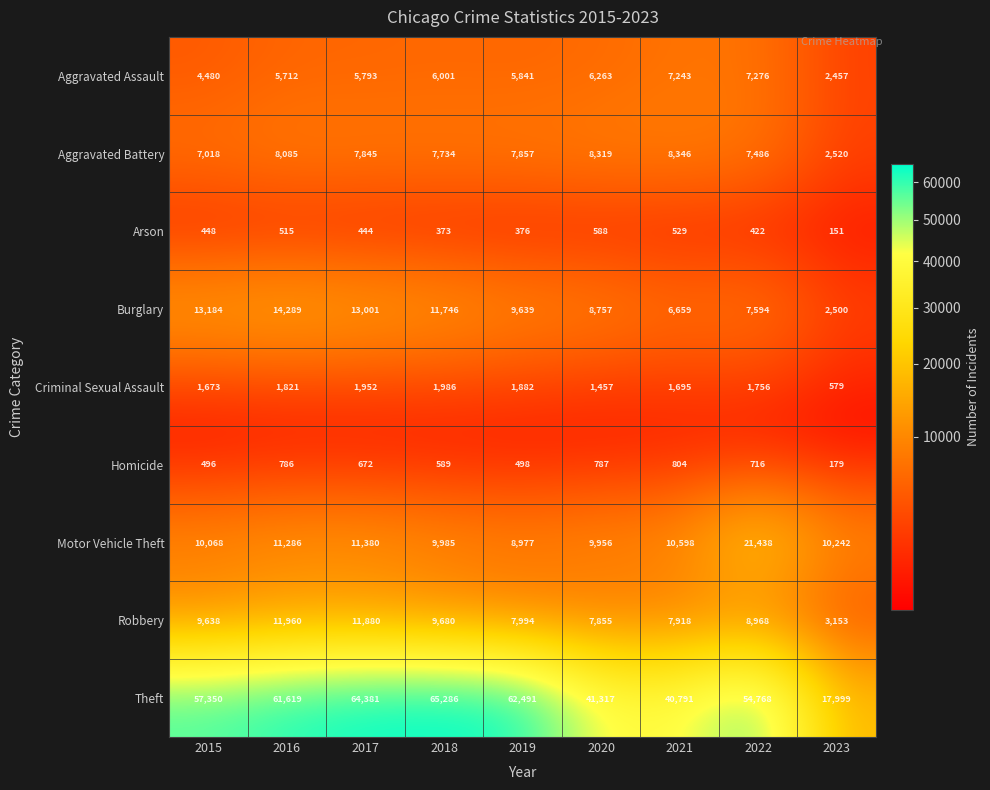

Which series has the largest range (max minus min)?

Theft